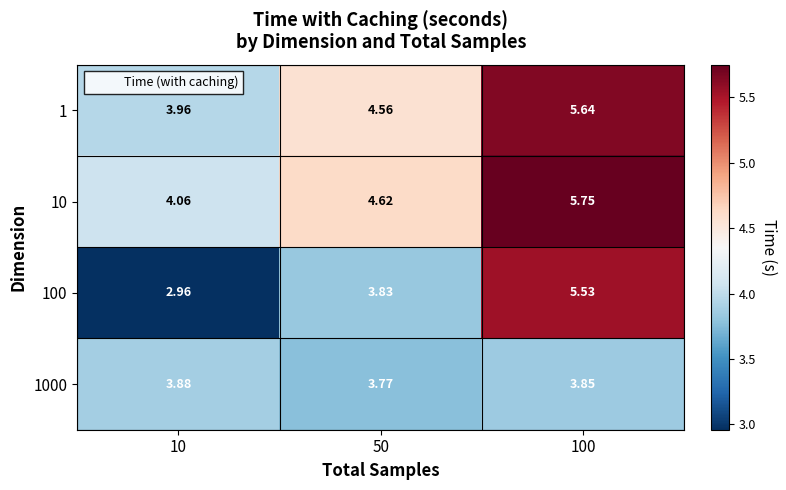

Is the value of 10 at 10 greater than the value of 1 at 10?

Yes